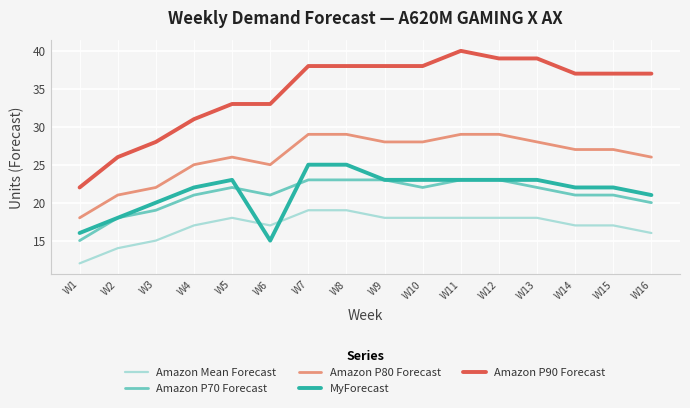

At which category does the chart reach its peak across all series?

W11